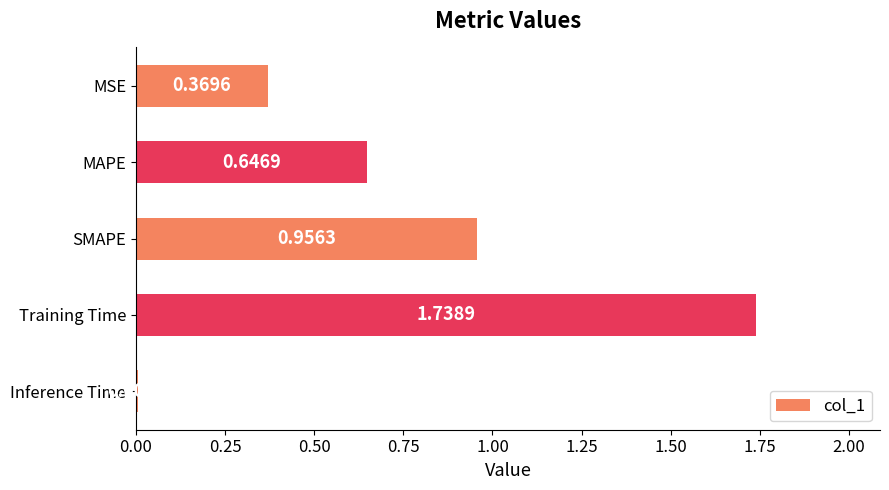

Are the bars grouped side by side (vs. stacked)?

No